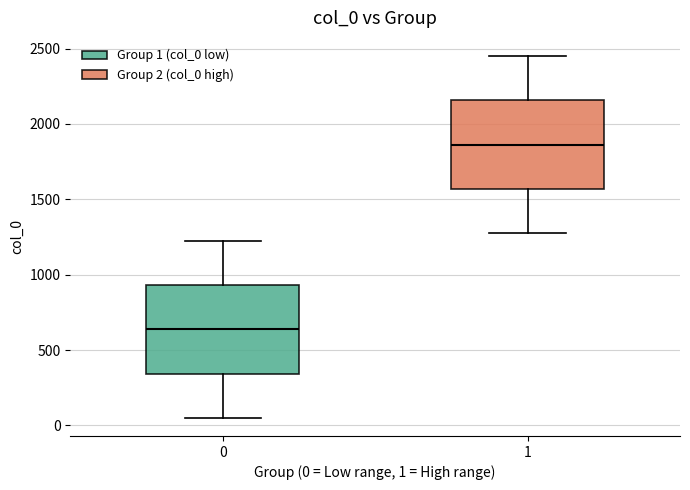

Where does the upper whisker of the box at x = 1 end on the y-axis? The values are not printed on the chart, so give them approximately, as read against the axis.

2450